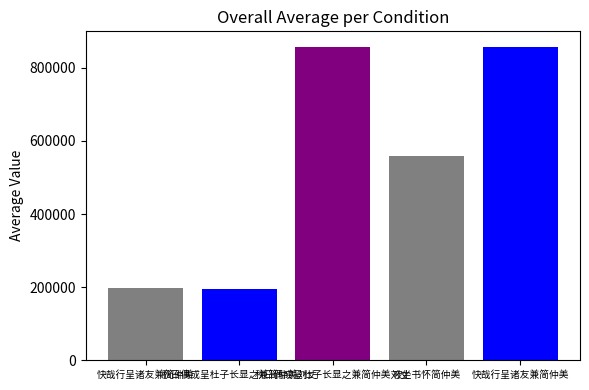

What is the label of the 1st bar from the left?

快哉行呈诸友兼简仲美